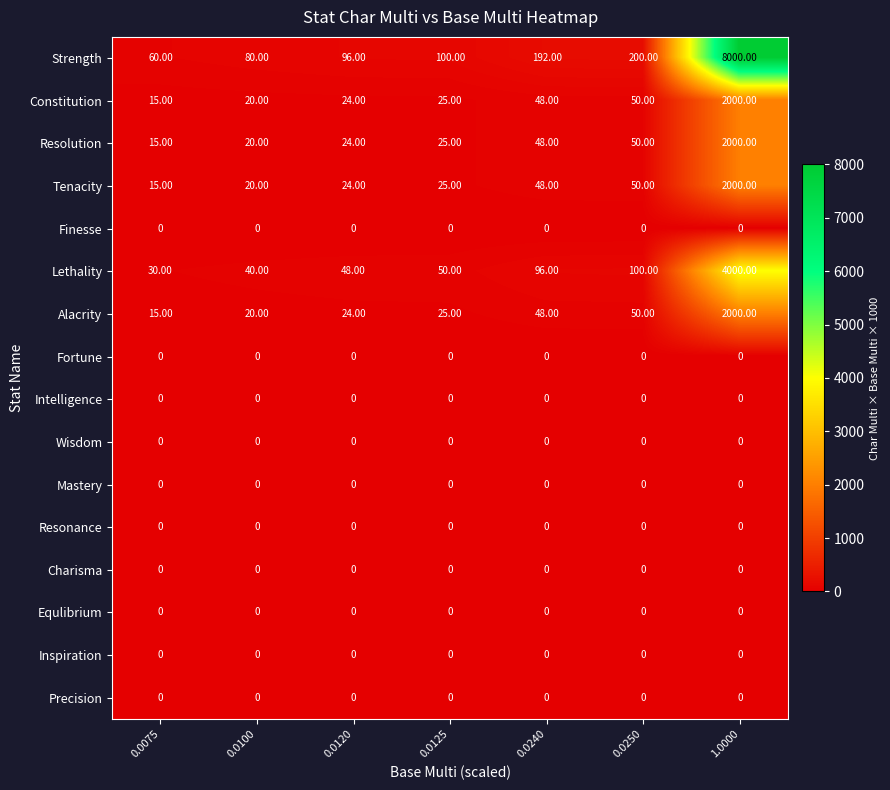

What is the spread (max minus min) of values at 0.0250?

200